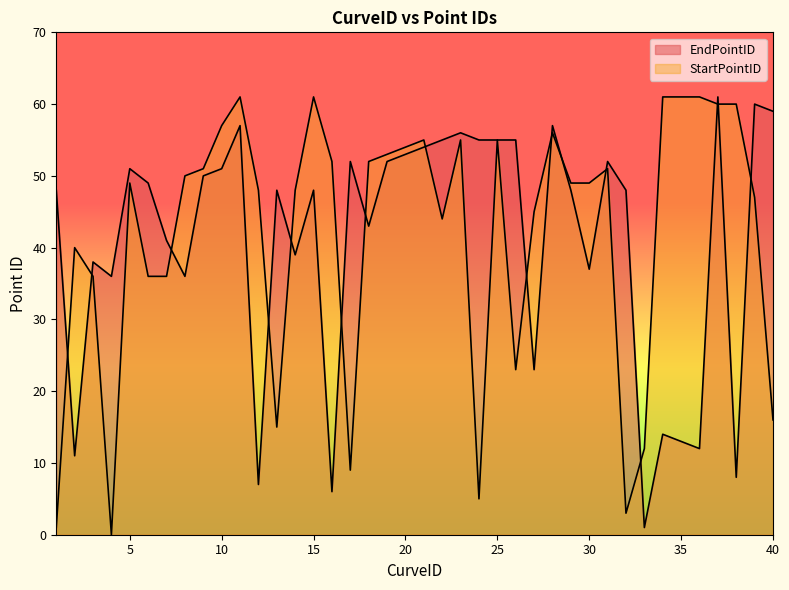

True or false: EndPointID has more than 0 interior local peaks.

True